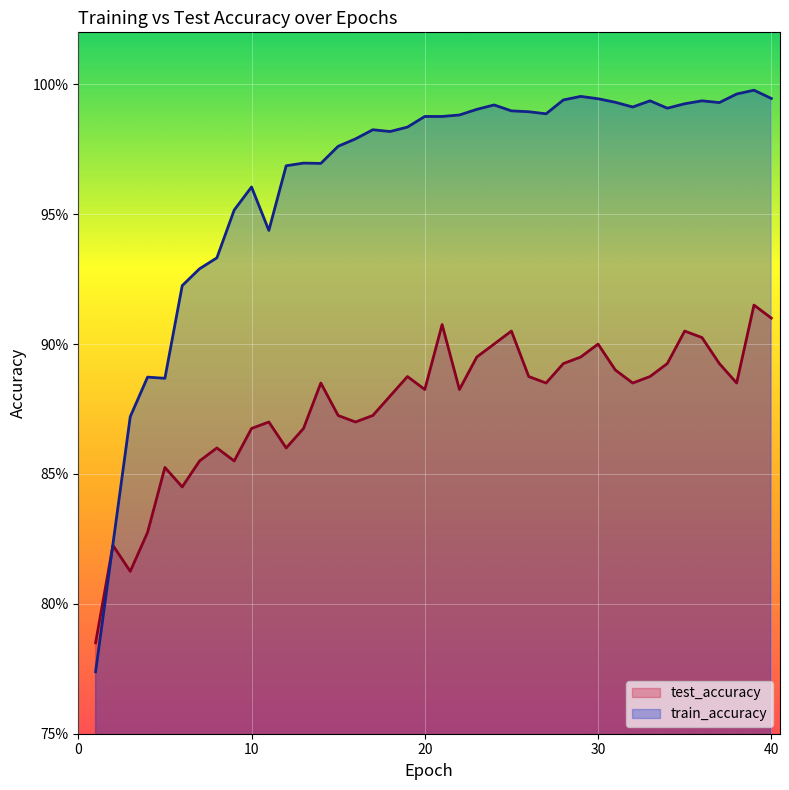

What is the sum of the test_accuracy values at 10 and 7?

1.7